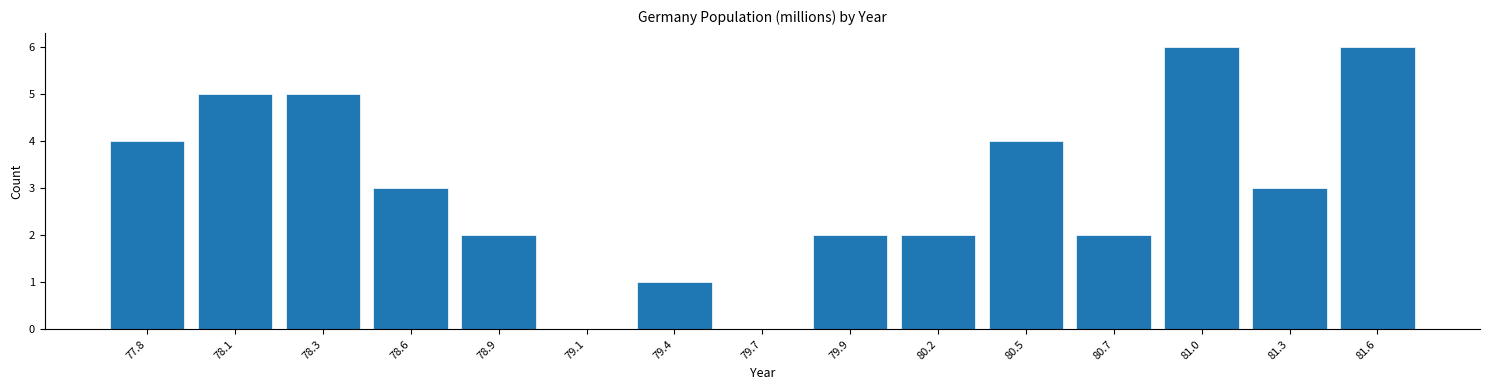

Reading left to right, transcribe all the data shown in this chart.

77.8=4	78.1=5	78.3=5	78.6=3	78.9=2	79.1=0	79.4=1	79.7=0	79.9=2	80.2=2	80.5=4	80.7=2	81.0=6	81.3=3	81.6=6